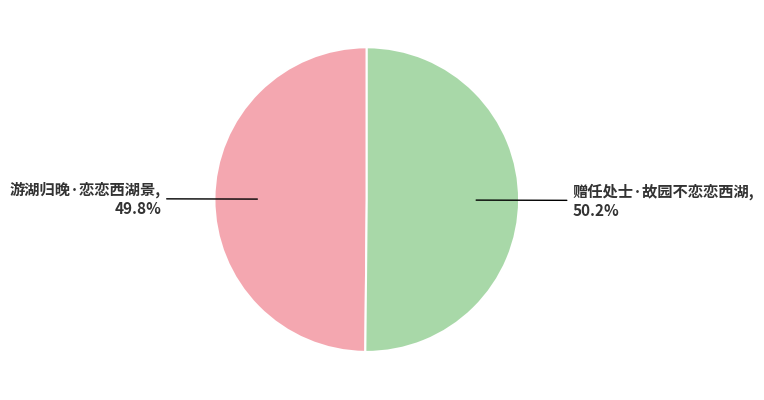

Is it true that 游湖归晚·恋恋西湖景 is 50% of the pie?

True